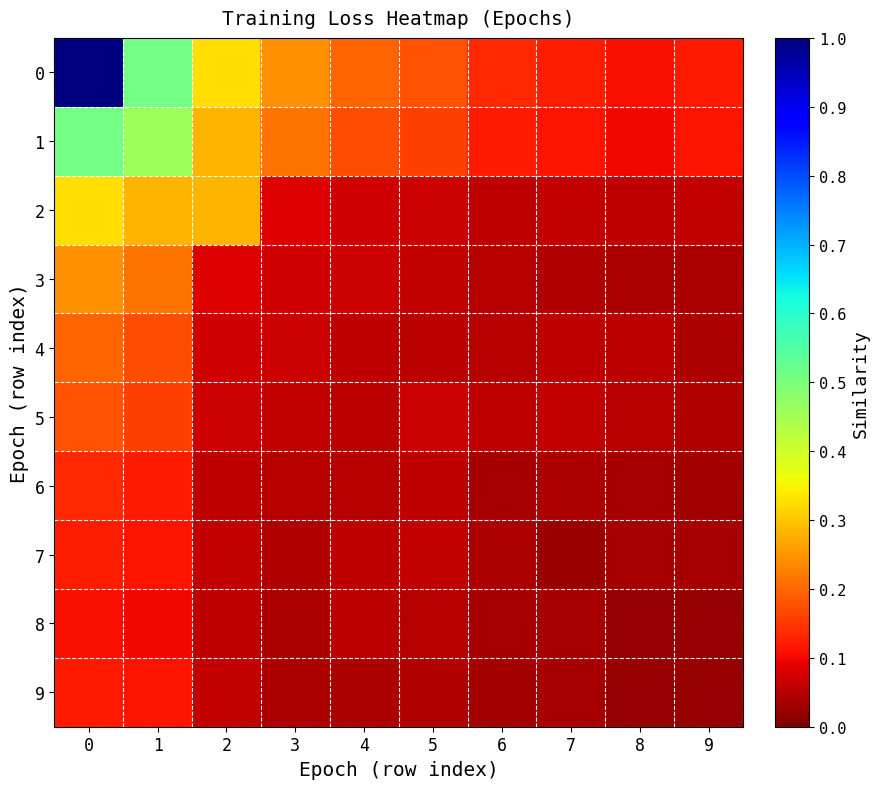

What is the maximum value shown in the chart?

1.0